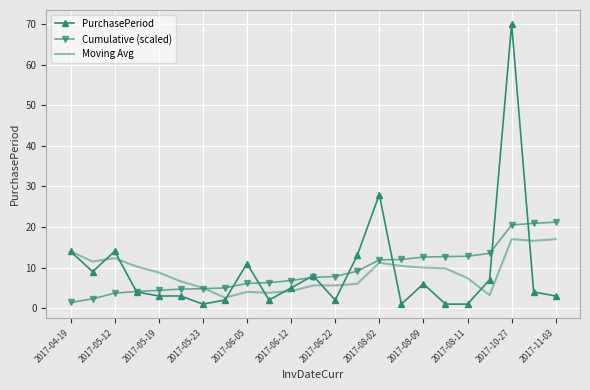

What is the maximum value shown in the chart?

70.0